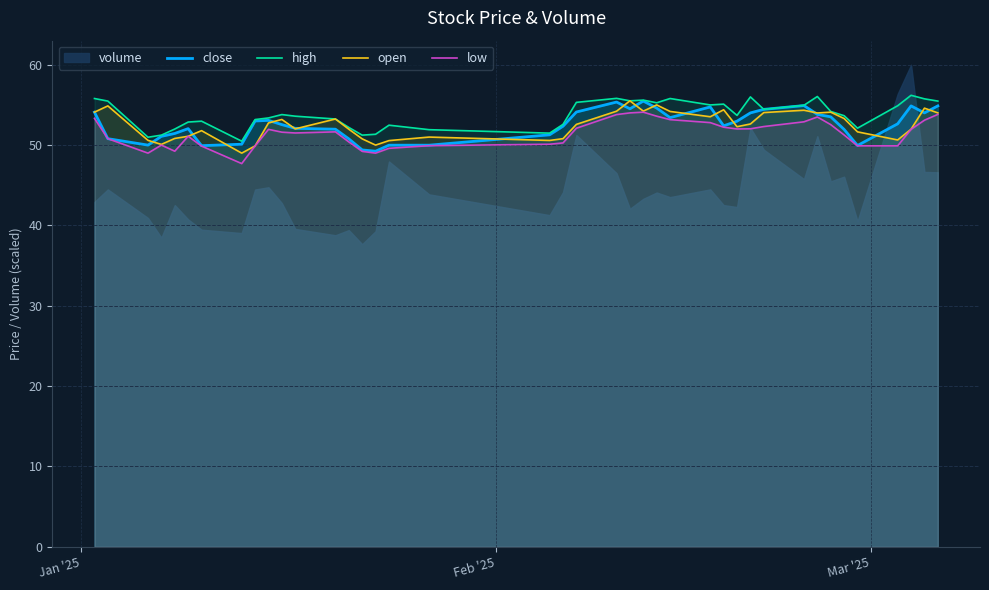

What is the lowest value of the close series?

49.2